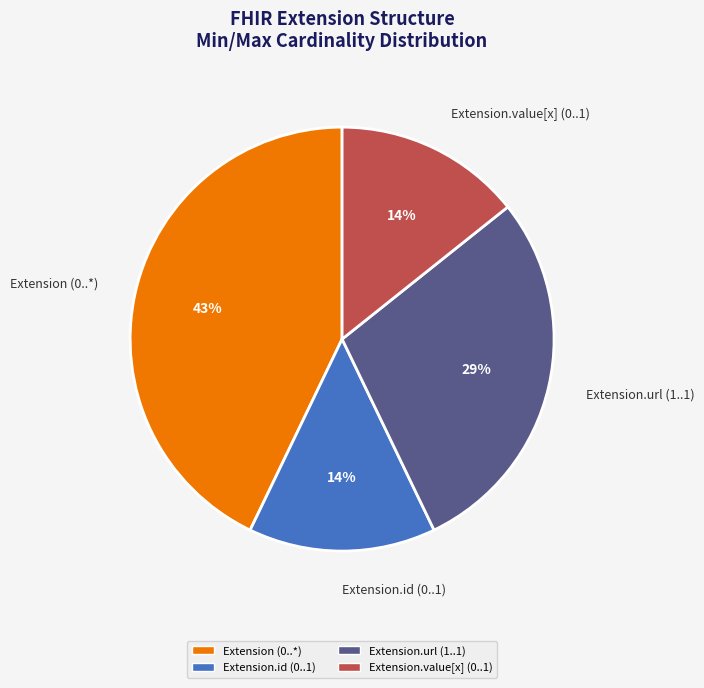

Which category has the biggest portion of the pie?

Extension (0..*)